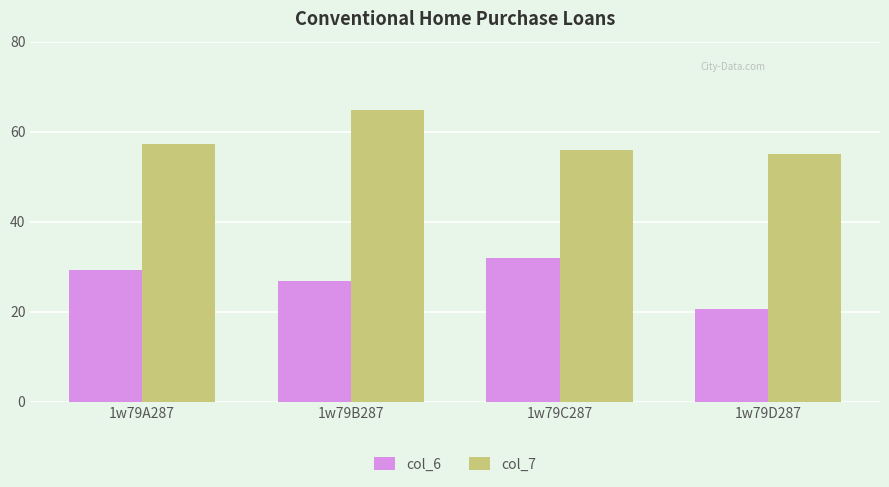

What position from the right is 1w79B287?

3